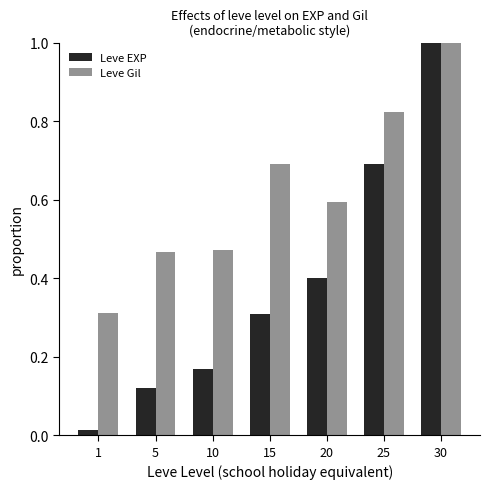

Which series has the largest range (max minus min)?

Leve EXP